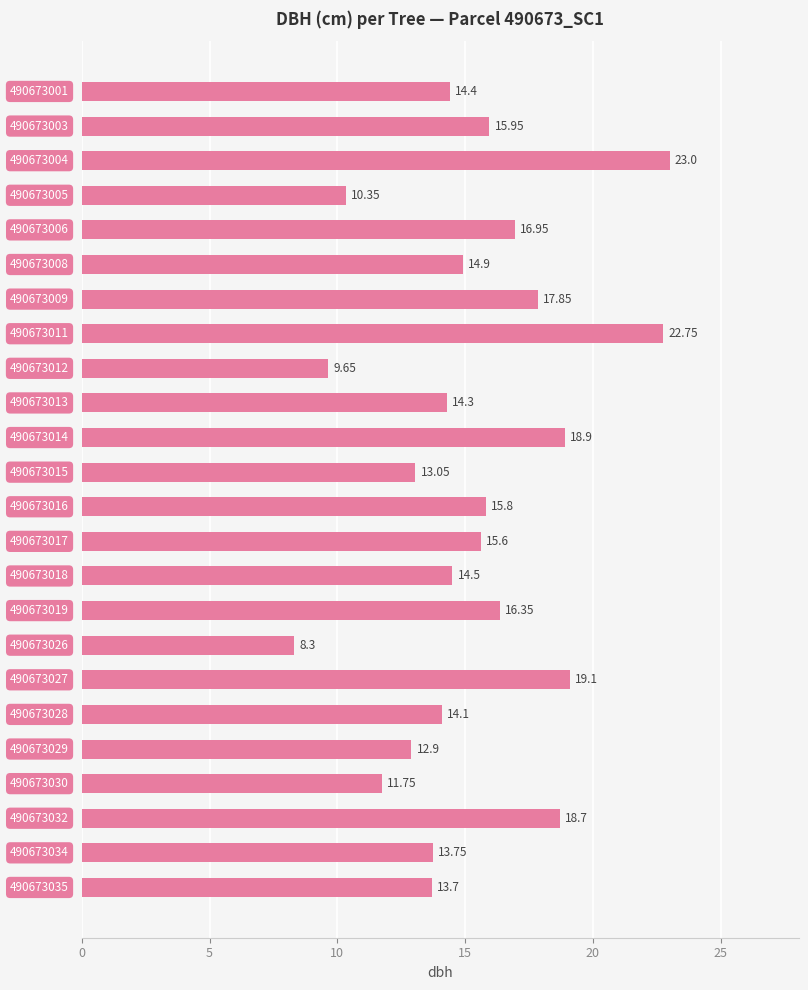

What is the average value?

15.3